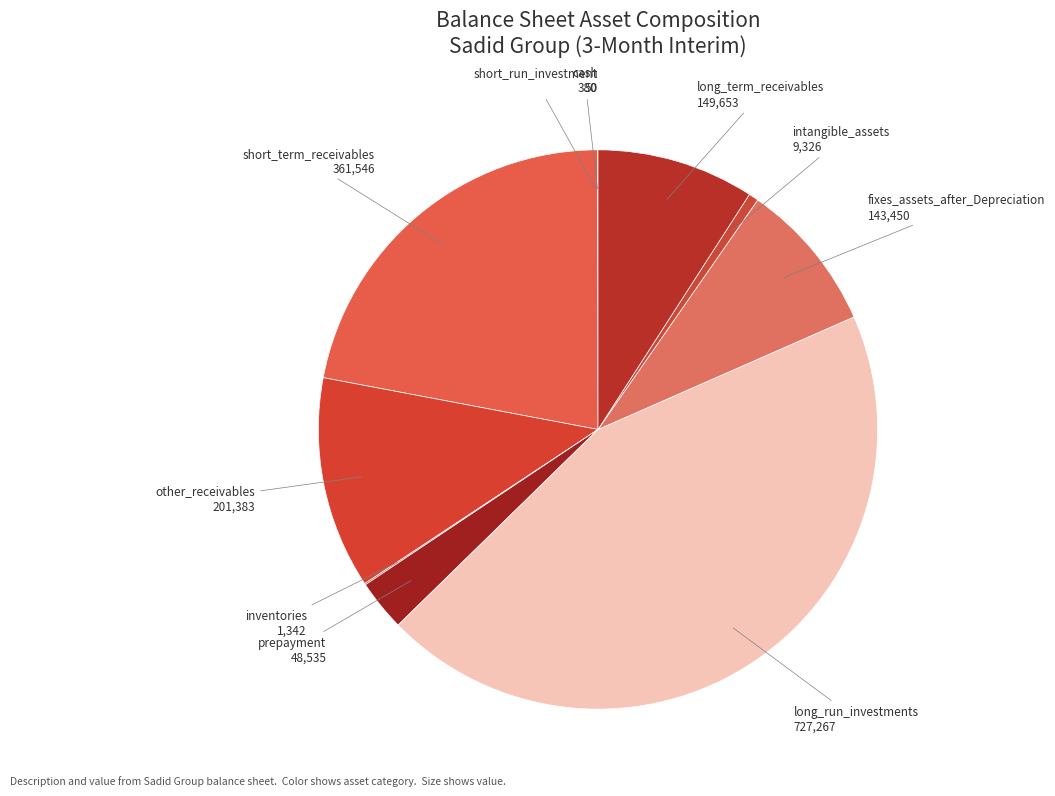

How many slices are in this pie chart?

10